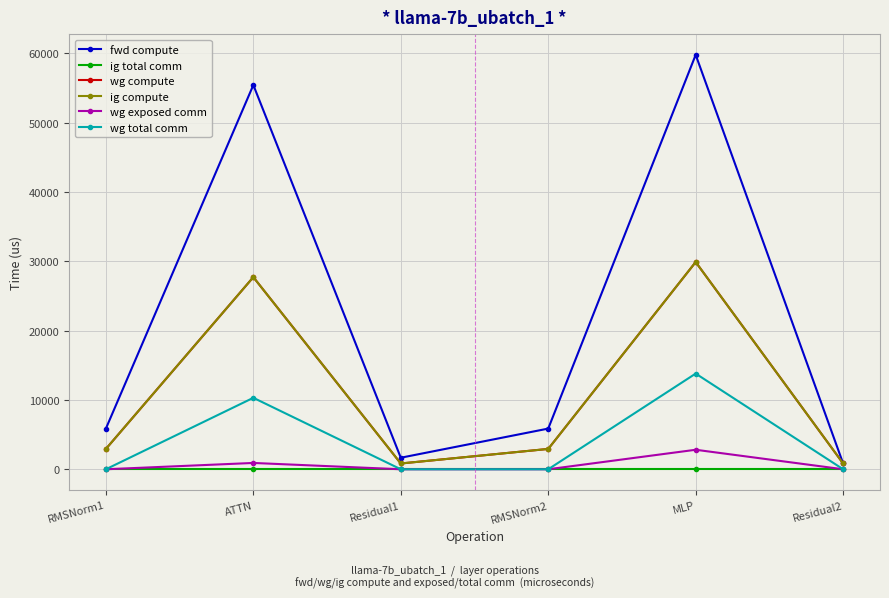

How many interior local valleys does the ig compute series have?

1